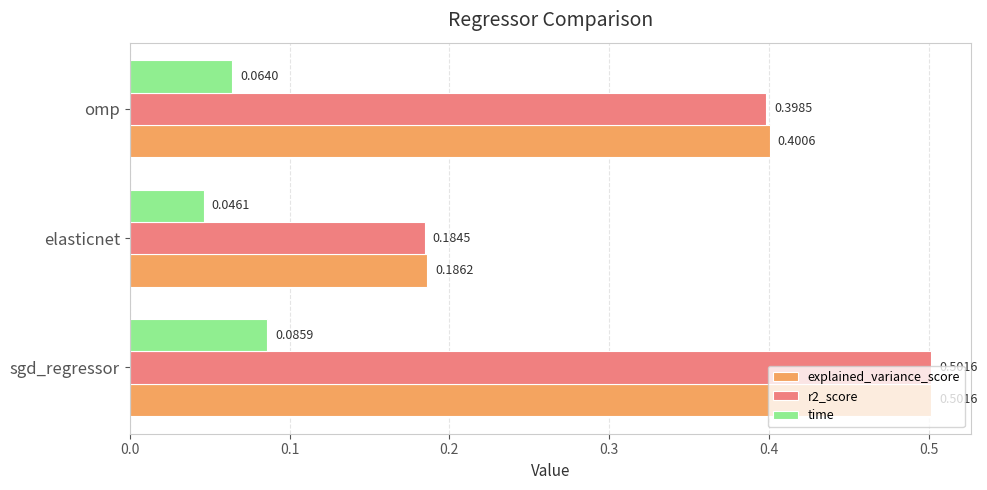

What is the sum of all r2_score values?

1.1